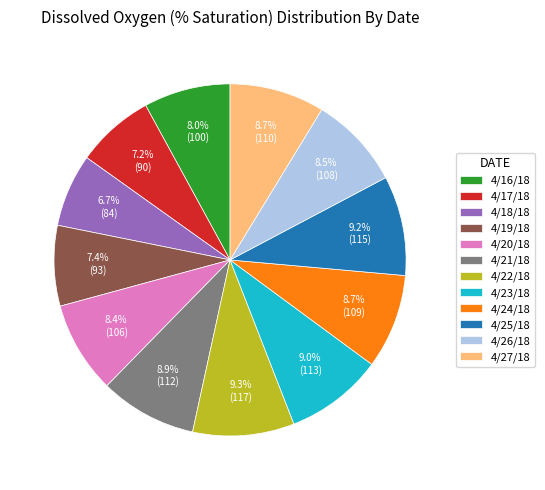

What portion of the pie excludes 4/18/18?

93.3%